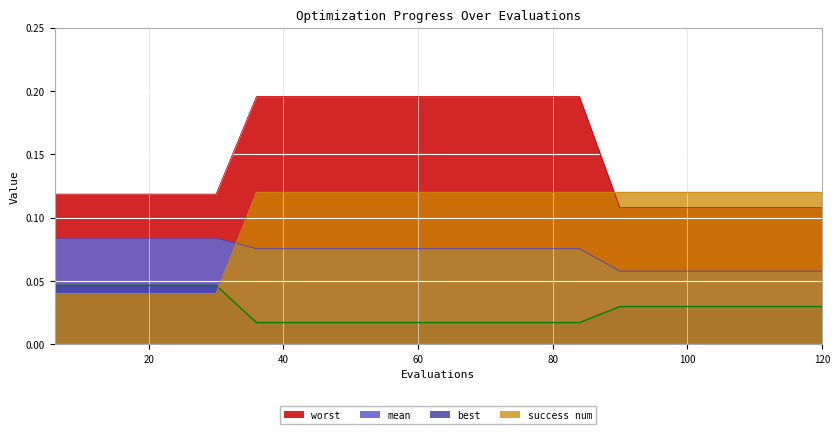

Which has a higher value, 60 or 84?

60